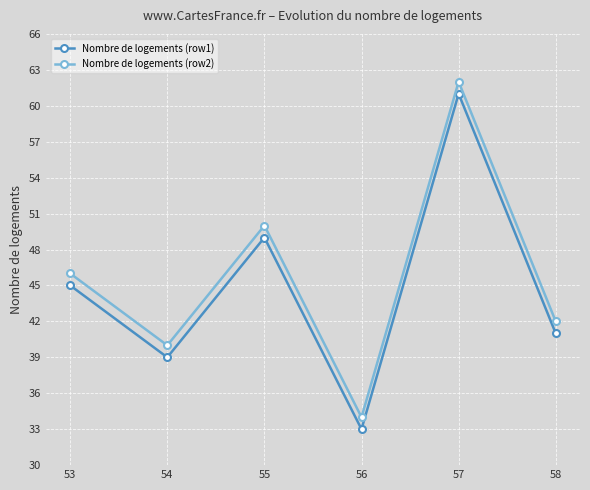

The value of Nombre de logements (row2) at 57 is 62. True or false?

True